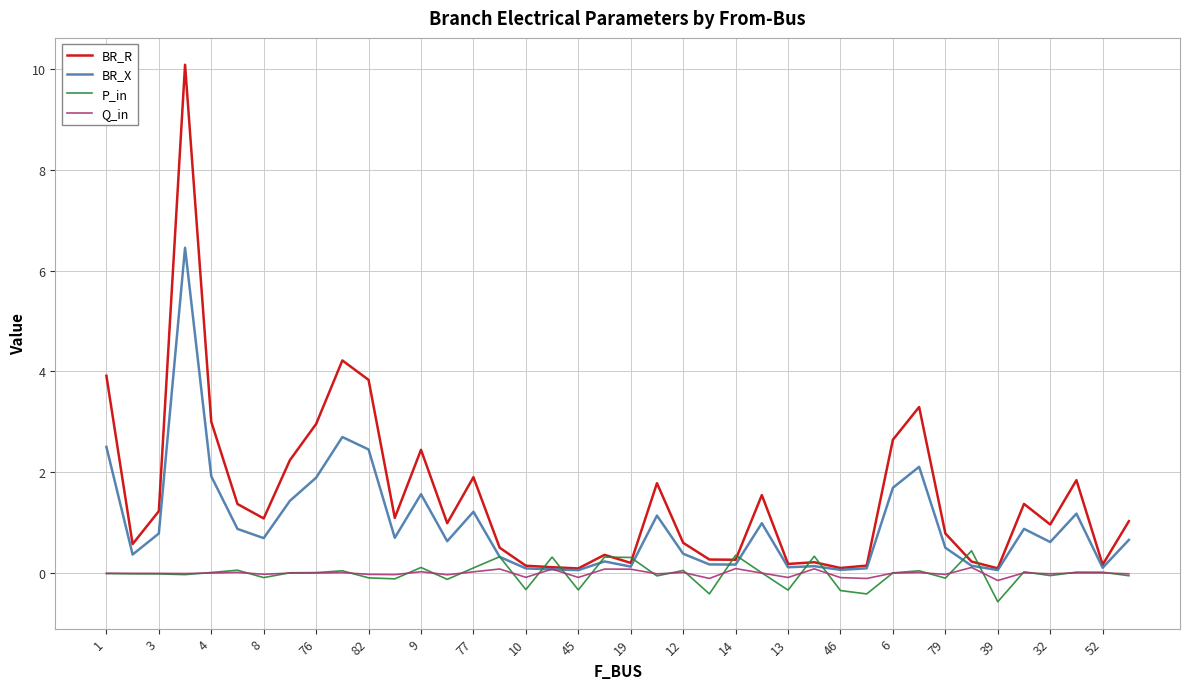

What is the greatest value displayed?

10.1